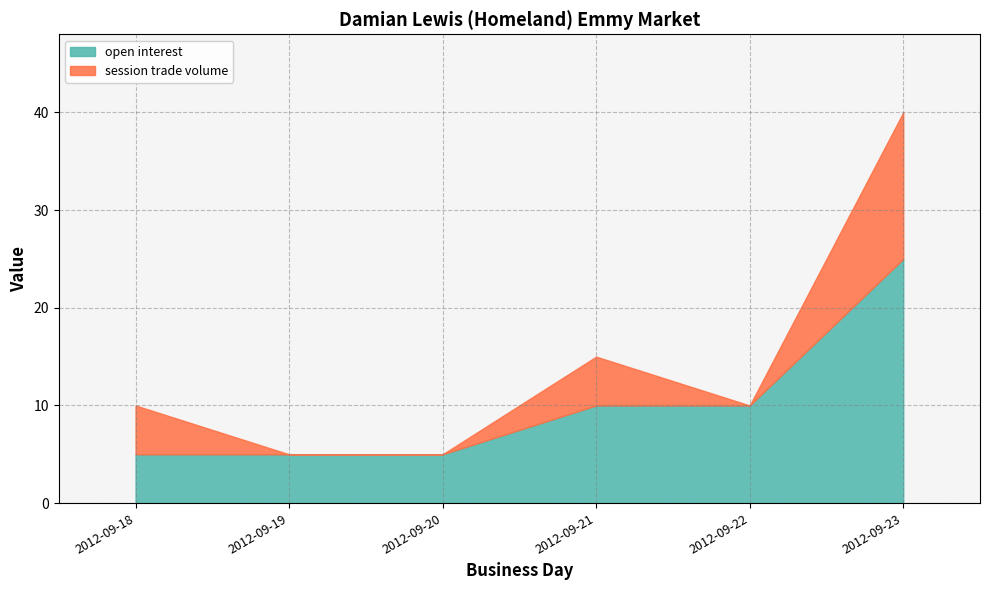

What is the sum of all open interest values?

60